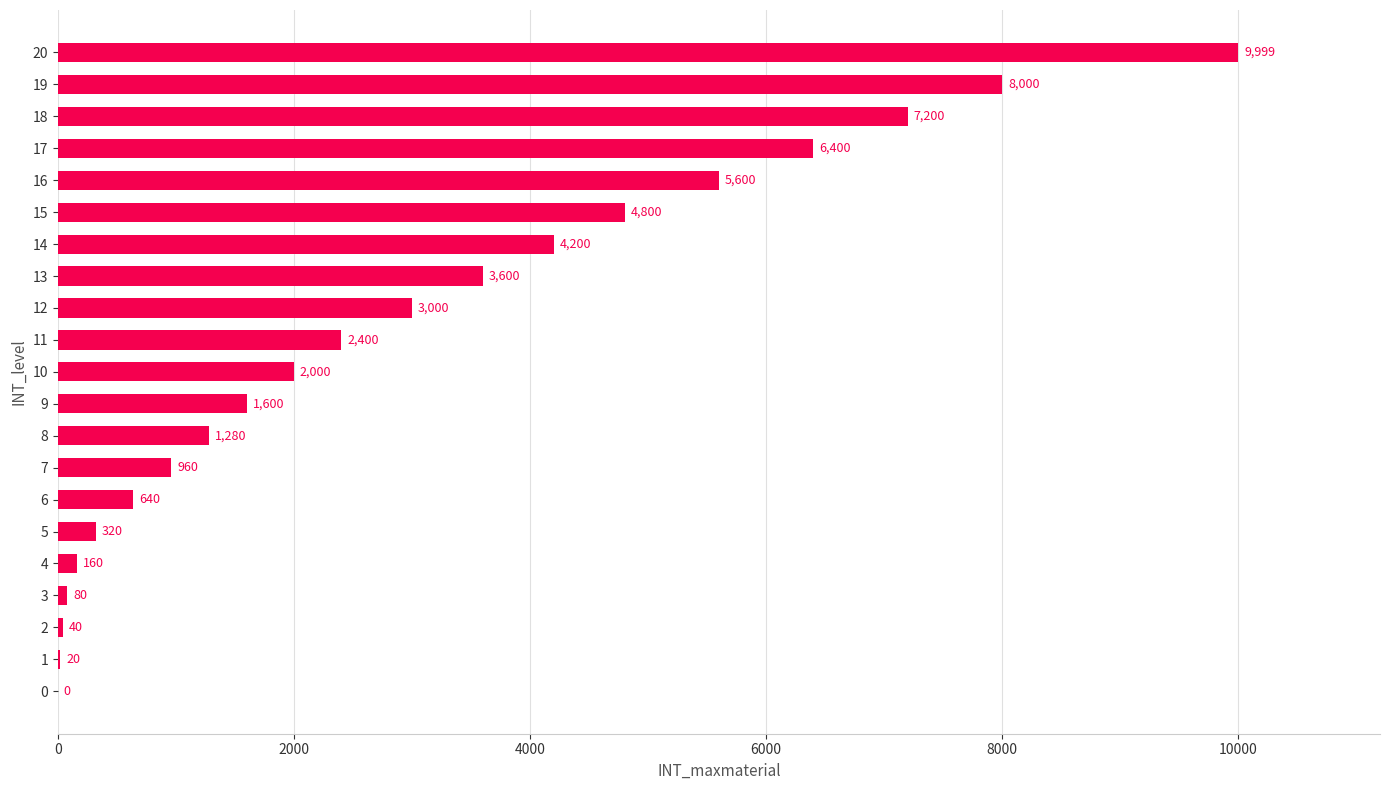

Reading top to bottom, extract all data points from this chart.

20=9999	19=8000	18=7200	17=6400	16=5600	15=4800	14=4200	13=3600	12=3000	11=2400	10=2000	9=1600	8=1280	7=960	6=640	5=320	4=160	3=80	2=40	1=20	0=0